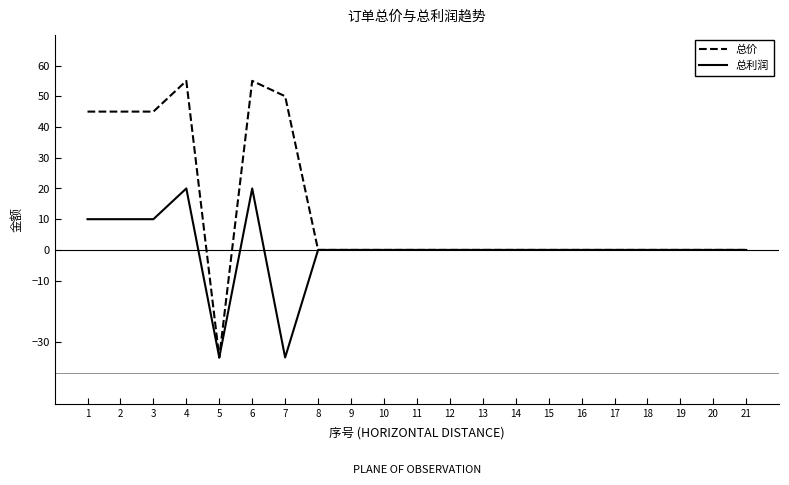

The value of 总利润 at 19 is 0. True or false?

True